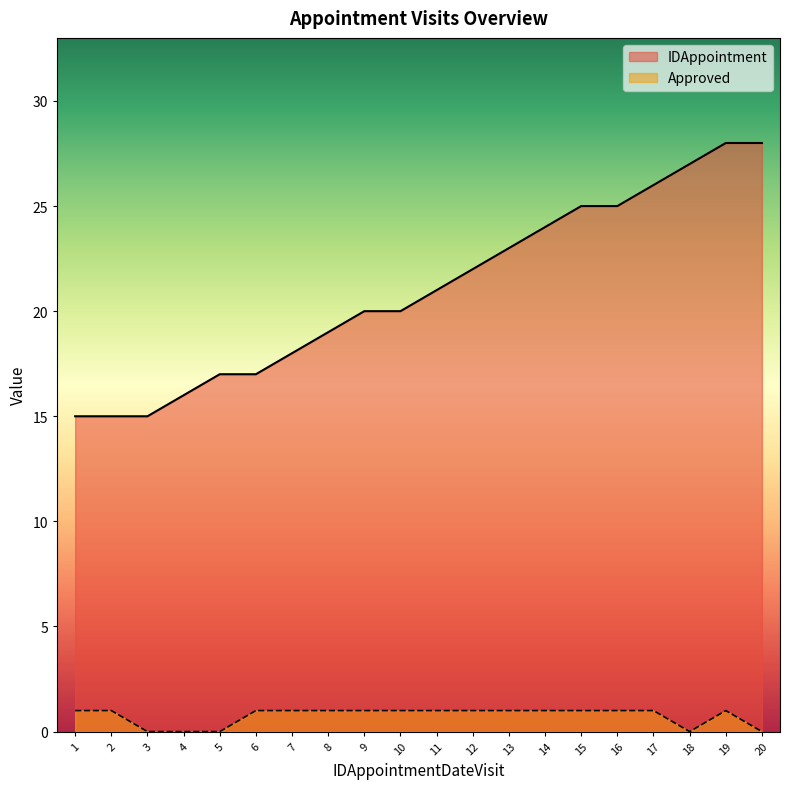

Which label corresponds to the smallest value in the chart?

3